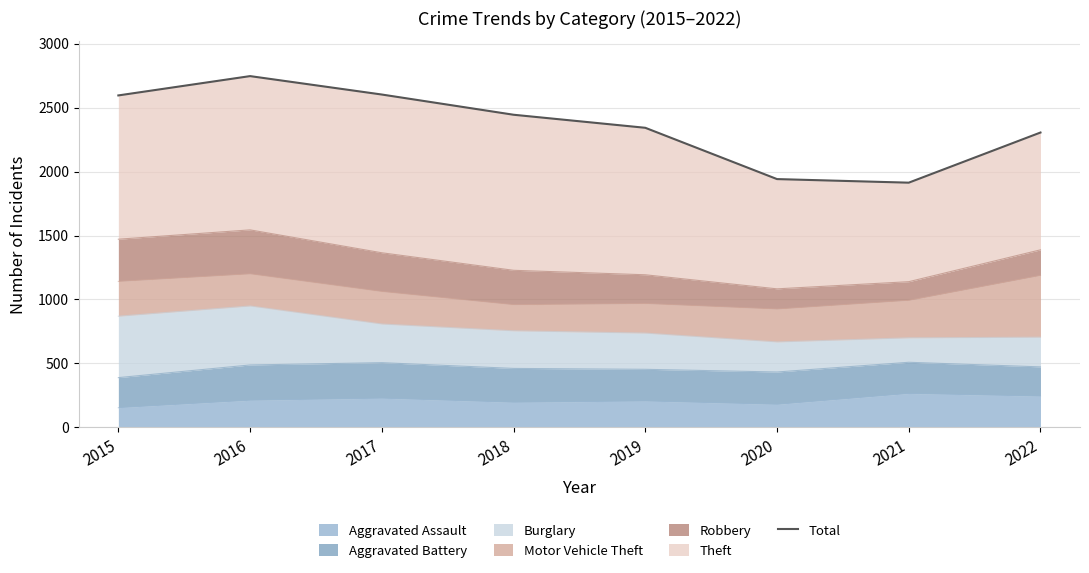

How many data points are less than 2444?

4